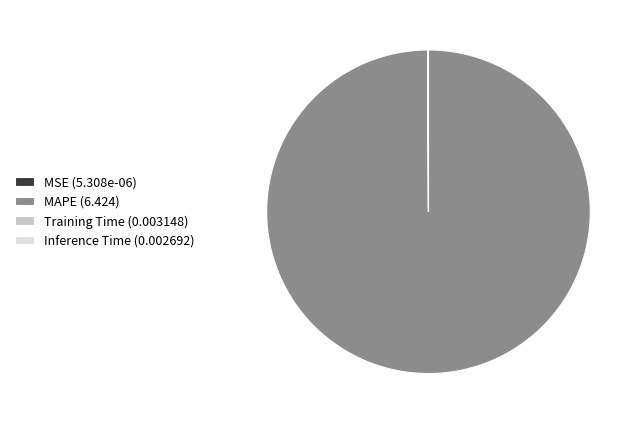

Which slice is the largest?

MAPE (6.424)